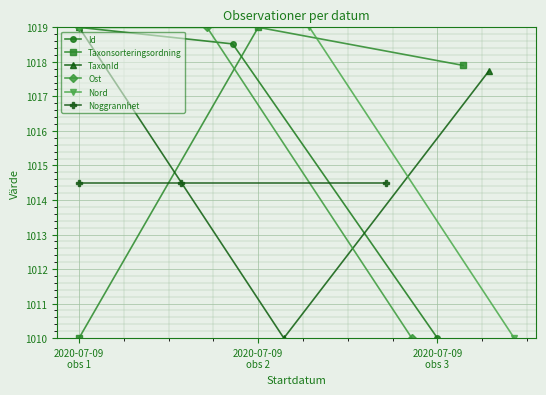

What is the sum of all TaxonId values?

3046.7